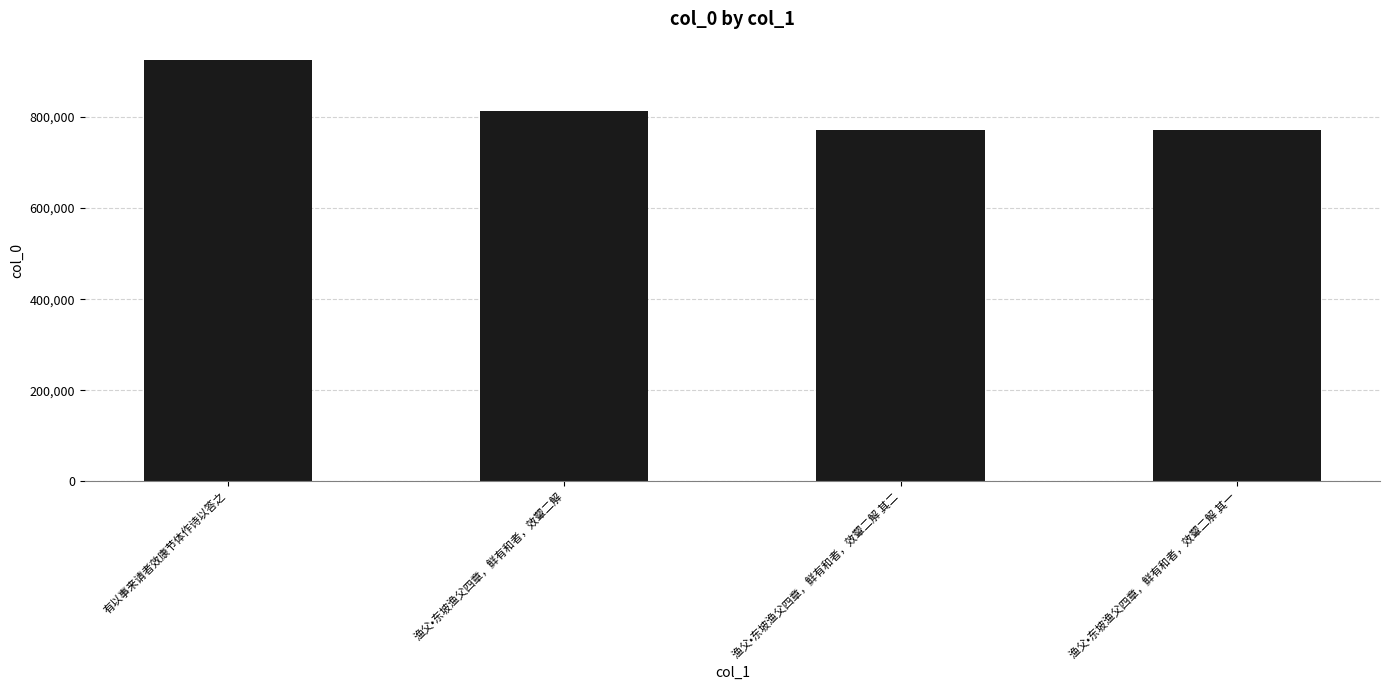

How many bars are there in total?

4